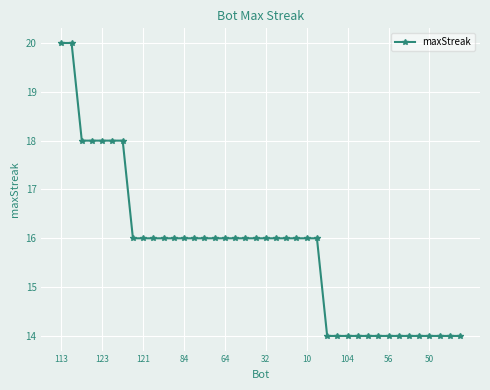

What is the value of the 23rd point from the left?

16